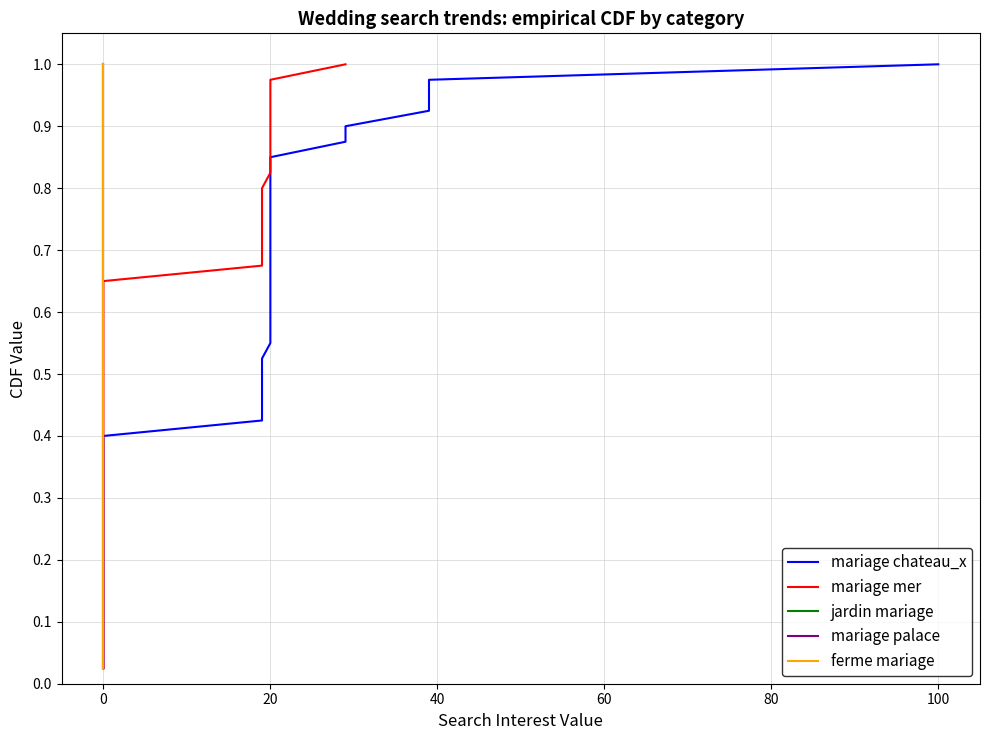

The mariage palace series shows 0.7 at 0. True or false?

True